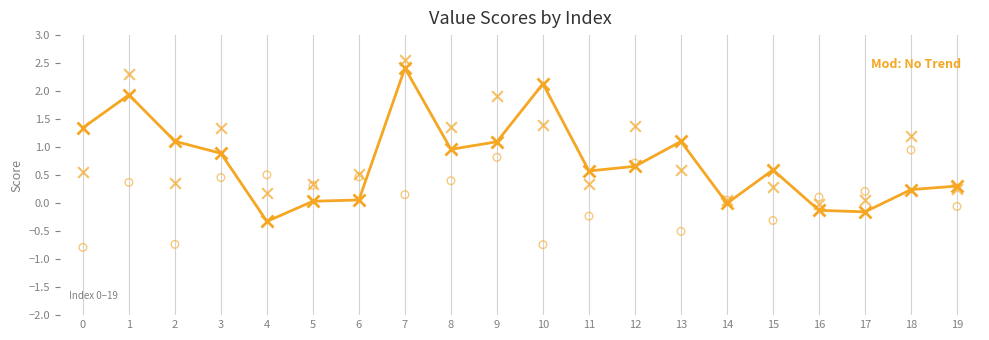

Which series contains the lowest Y value?

female-male